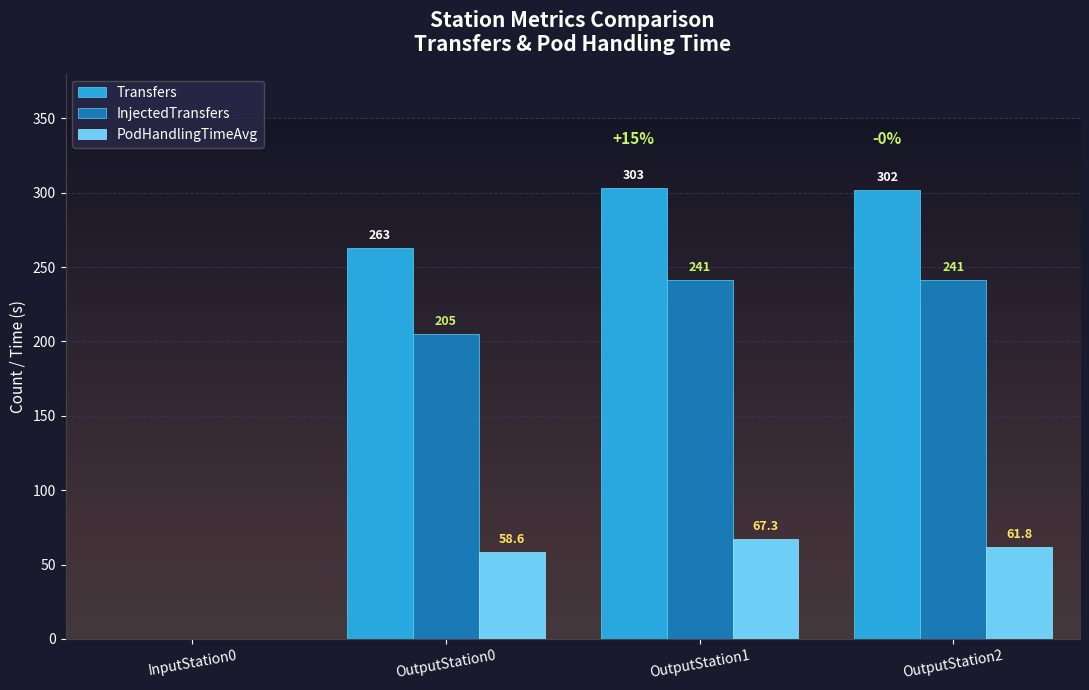

What is the sum of all InjectedTransfers values?

687.0